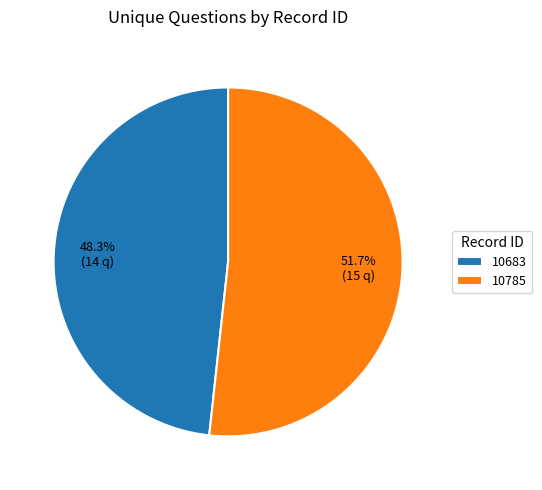

How many slices are in this pie chart?

2